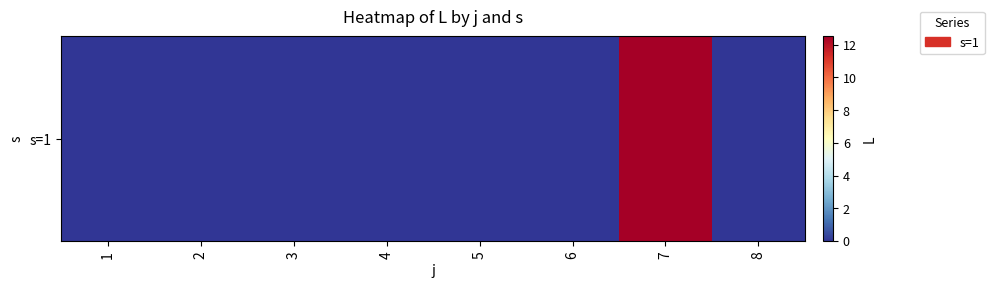

List the labels in order of value, largest first.

7, 1, 2, 3, 4, 5, 6, 8